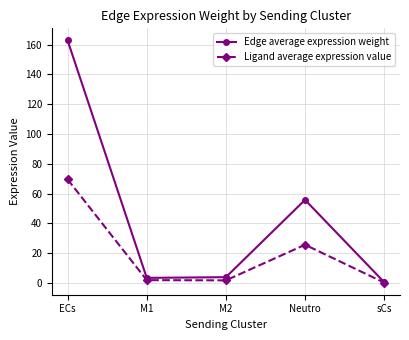

What is the value of the Ligand average expression value point at the 1st from the left?

69.6